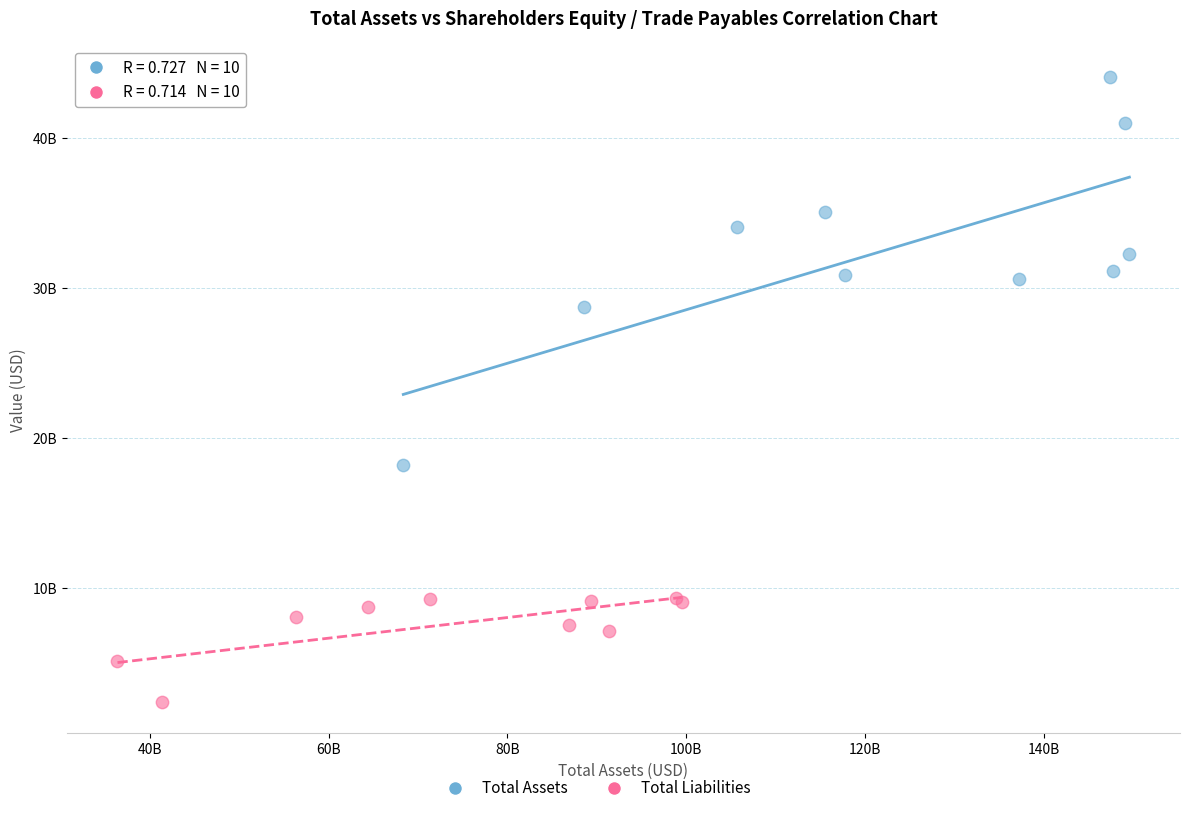

Which series has the largest Y range (max minus min)?

Total Assets